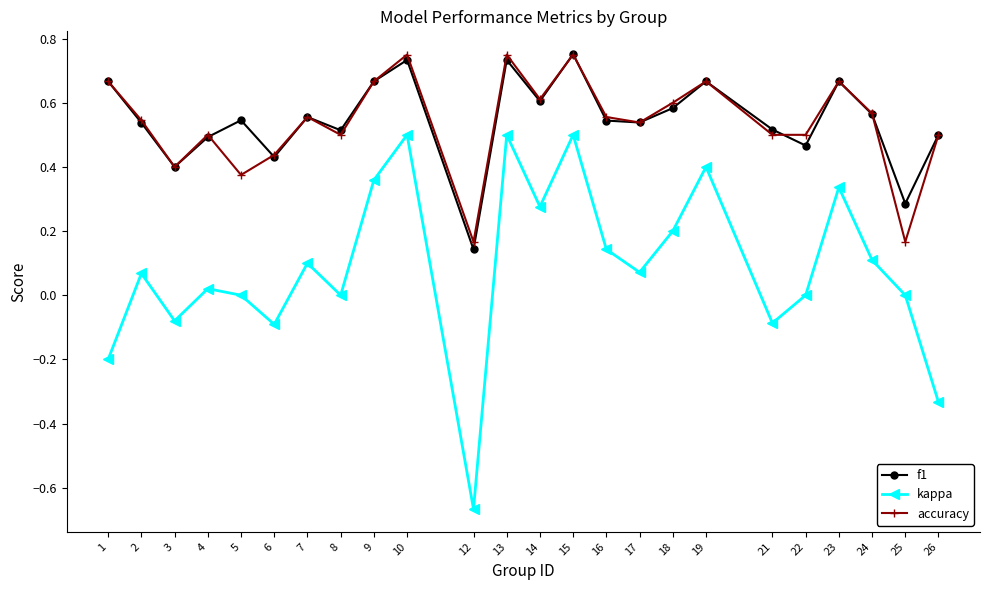

Between 3 and 22, which series saw the biggest shift?

accuracy